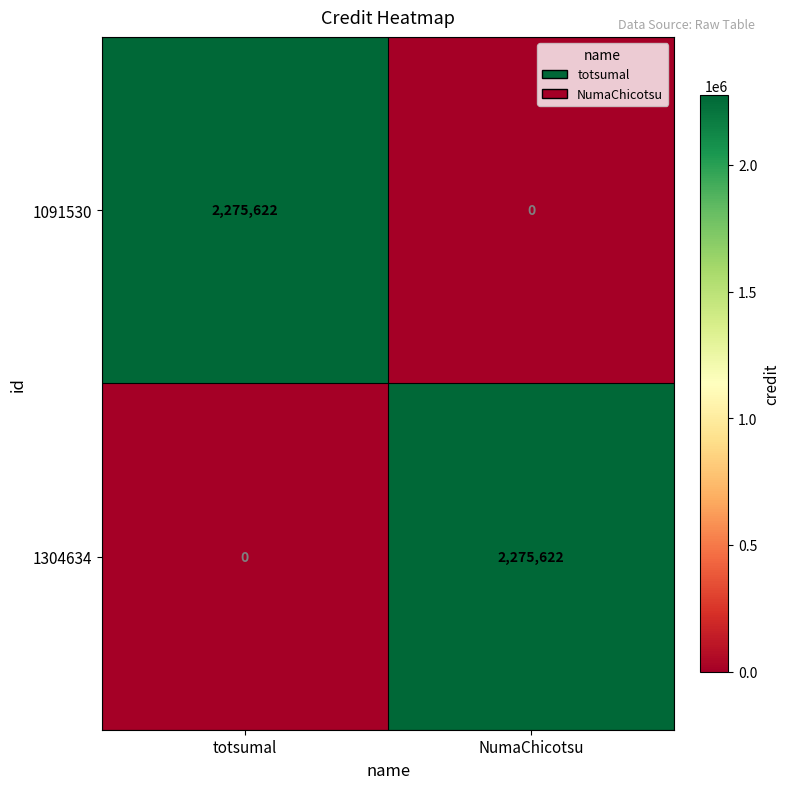

What is the highest value of the 1091530 series?

2275622